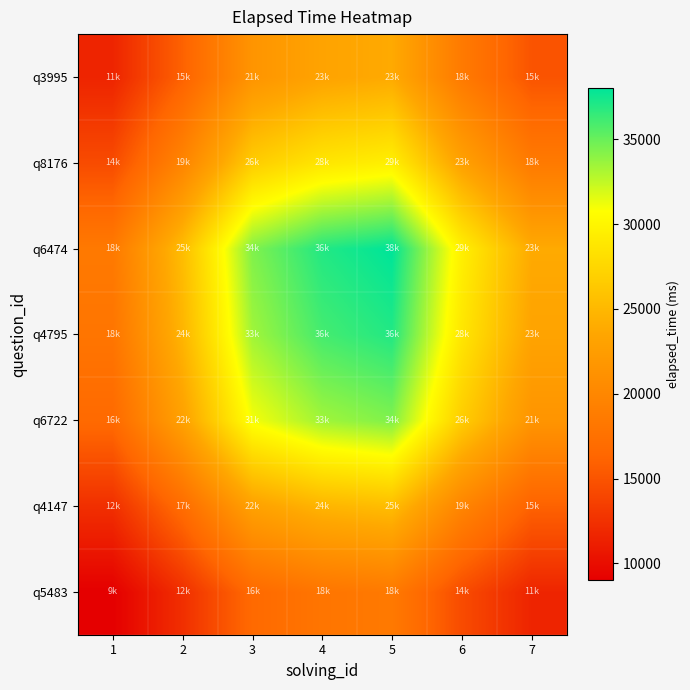

Reading left to right, extract all data points from this chart.

q5483: 1=9000.0	2=12369.3	3=16703.3	4=18000.0	5=18493.2	6=14387.5	7=11619.0
q4147: 1=12369.3	2=17000.0	3=22956.5	4=24738.6	5=25416.5	6=19773.7	7=15968.7
q6722: 1=16703.3	2=22956.5	3=31000.0	4=33406.6	5=34322.0	6=26702.1	7=21563.9
q4795: 1=18000.0	2=24738.6	3=33406.6	4=36000.0	5=36986.5	6=28775.0	7=23237.9
q6474: 1=18493.2	2=25416.5	3=34322.0	4=36986.5	5=38000.0	6=29563.5	7=23874.7
q8176: 1=14387.5	2=19773.7	3=26702.1	4=28775.0	5=29563.5	6=23000.0	7=18574.2
q3995: 1=11619.0	2=15968.7	3=21563.9	4=23237.9	5=23874.7	6=18574.2	7=15000.0